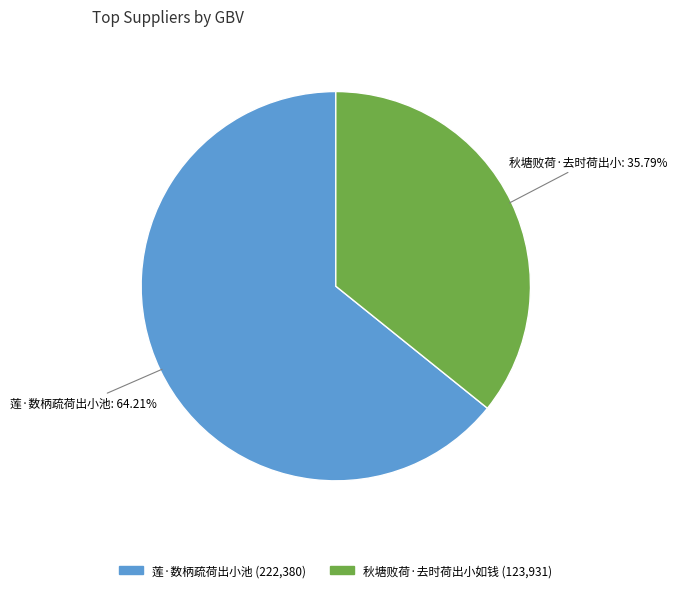

Is there any slice that represents more than half of the pie?

Yes